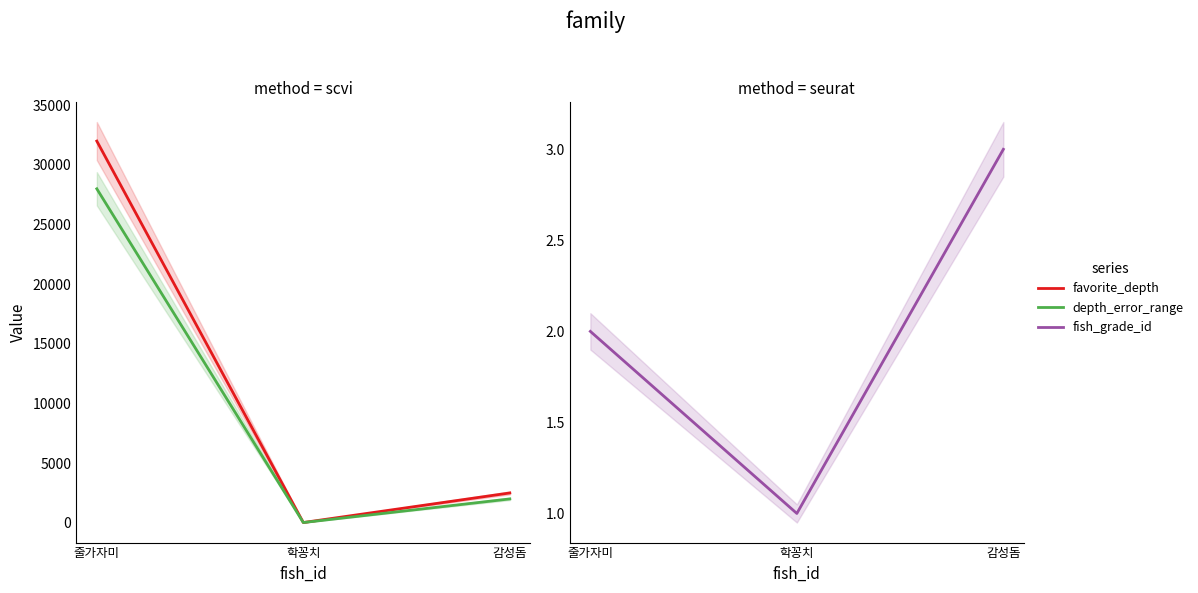

What is the label of the 2nd point from the right?

학꽁치